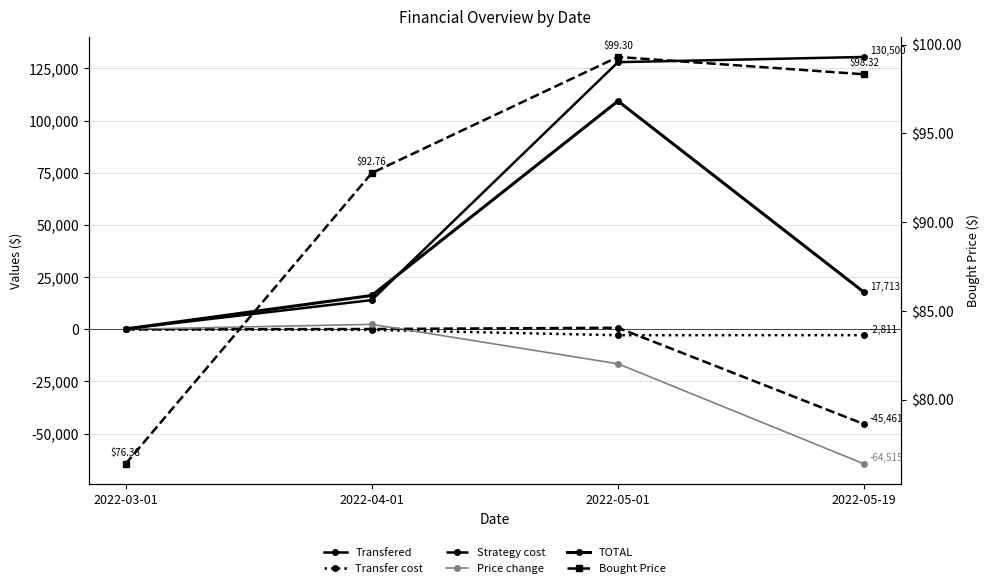

How many interior local valleys does the Transfer cost series have?

1